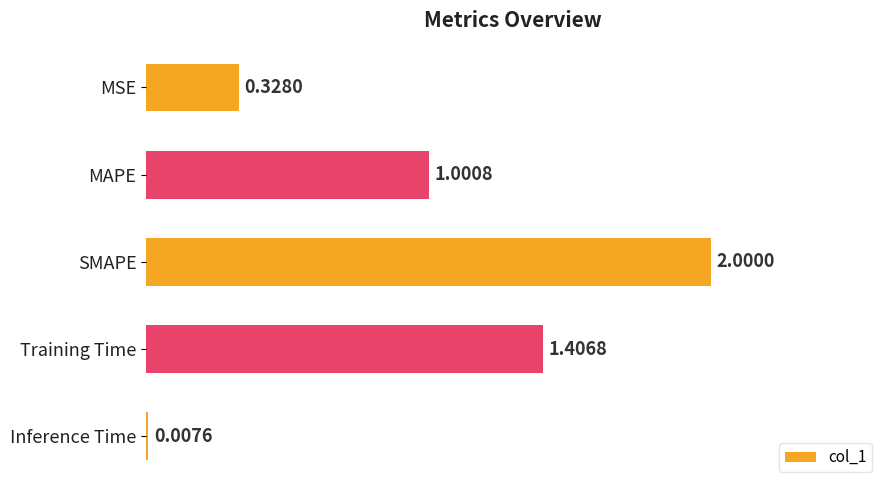

What is the sum of the values at Training Time and MAPE?

2.4